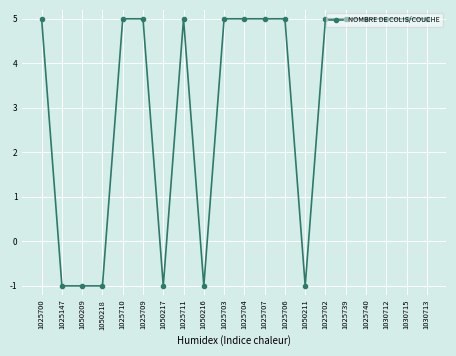

What is the greatest value displayed?

5